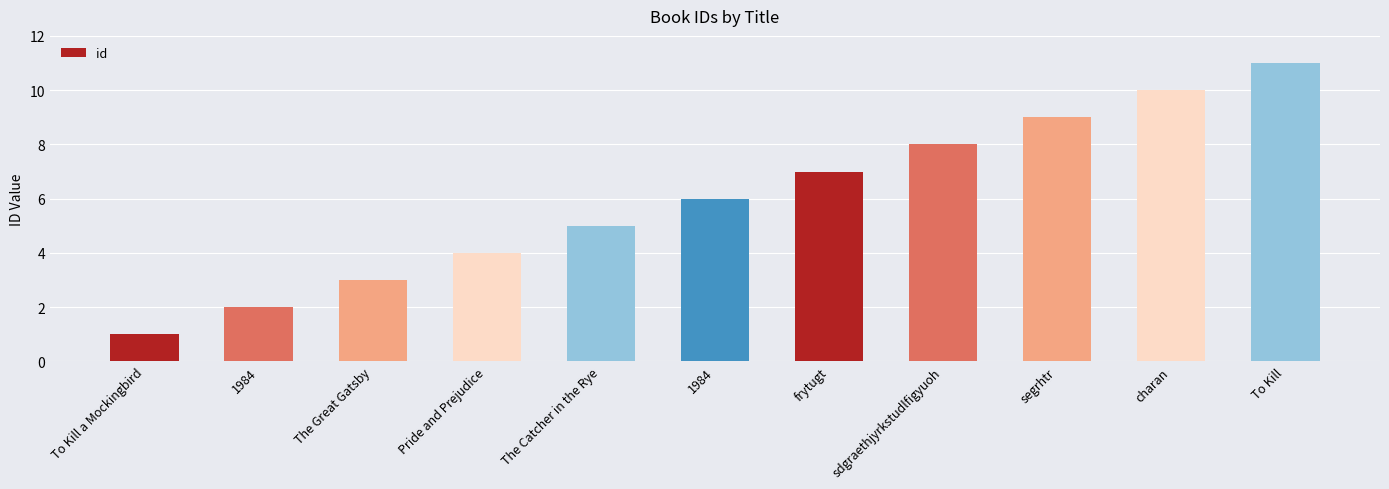

How many data points are less than 6?

5